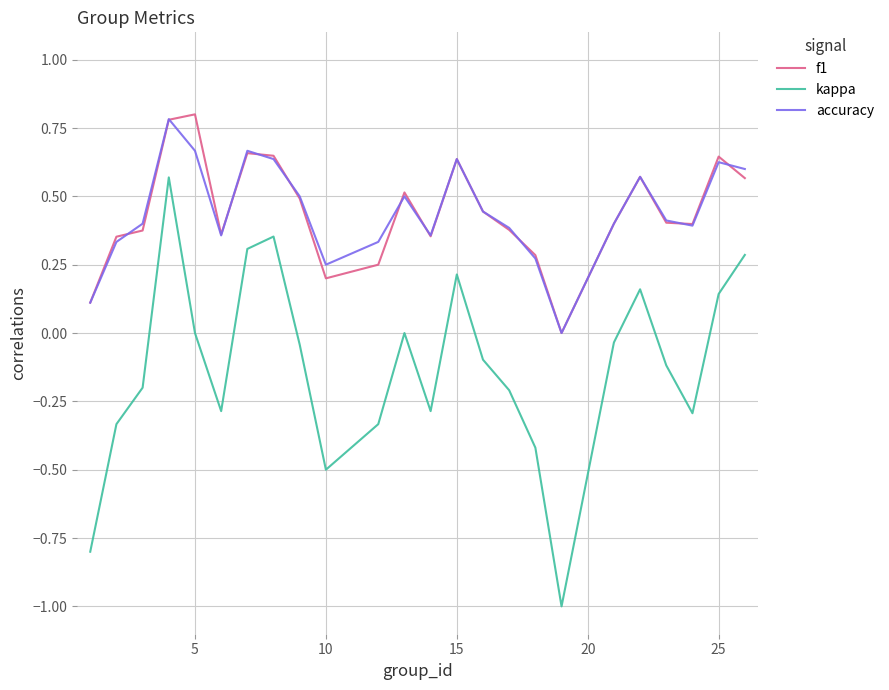

What is the difference between the maximum and minimum values in the f1 series?

0.8